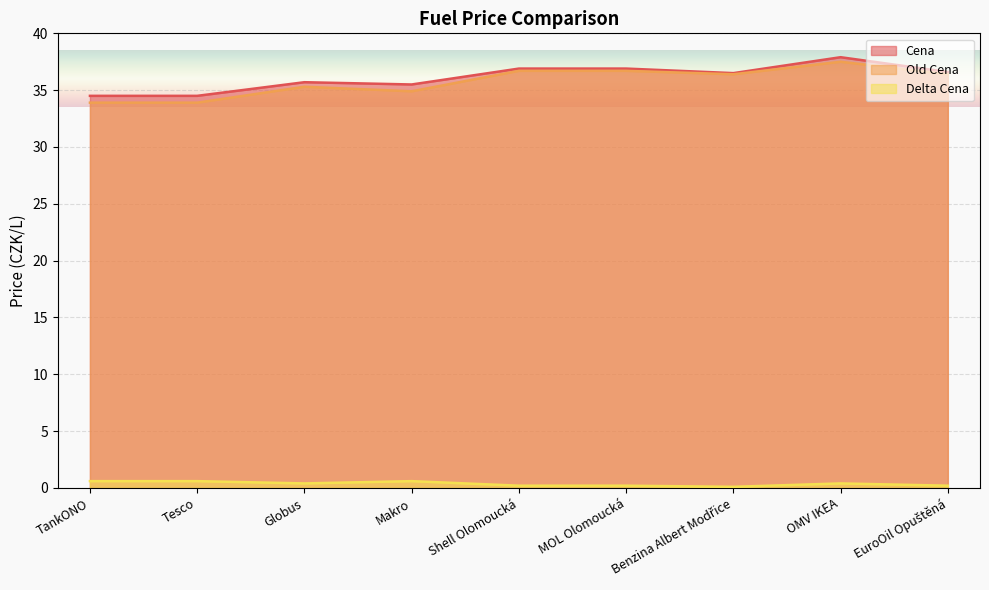

What is the difference between the maximum and minimum values in the Old Cena series?

3.6